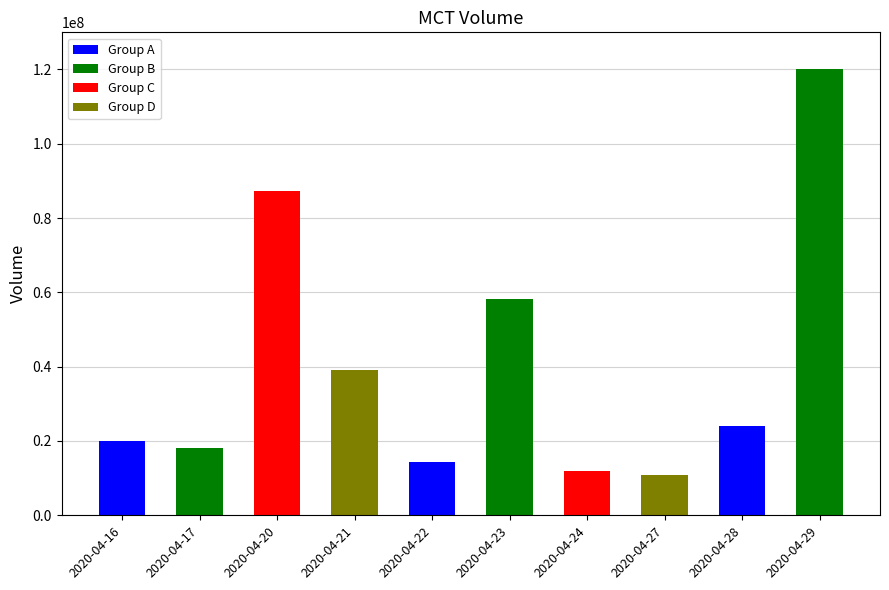

Reading left to right, extract all data points from this chart.

20112700	18050900	87251100	39036600	14296600	58268700	11940800	10960100	24154700	120187500